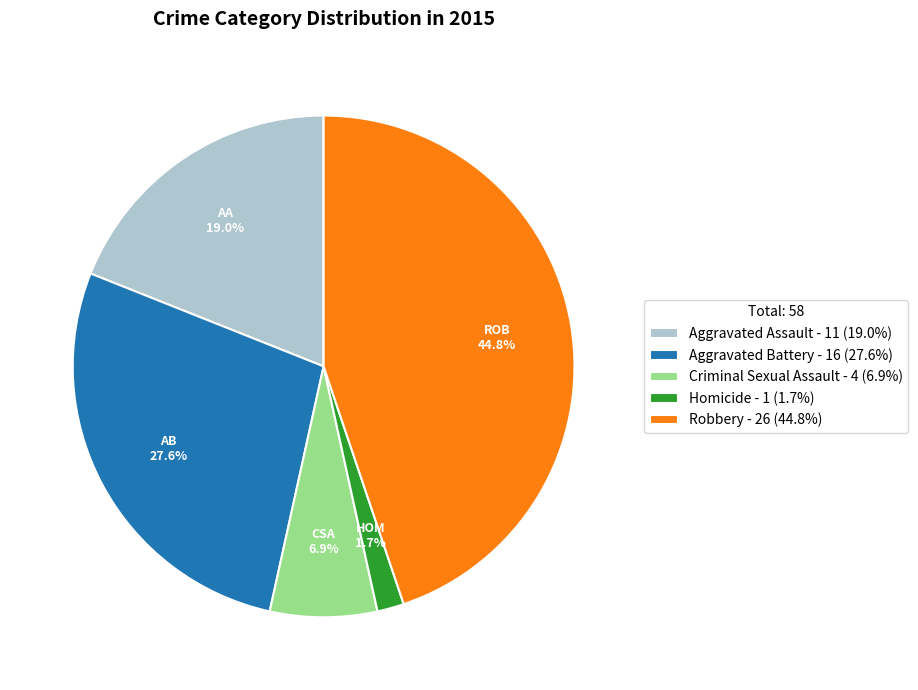

How many segments does this pie chart have?

5